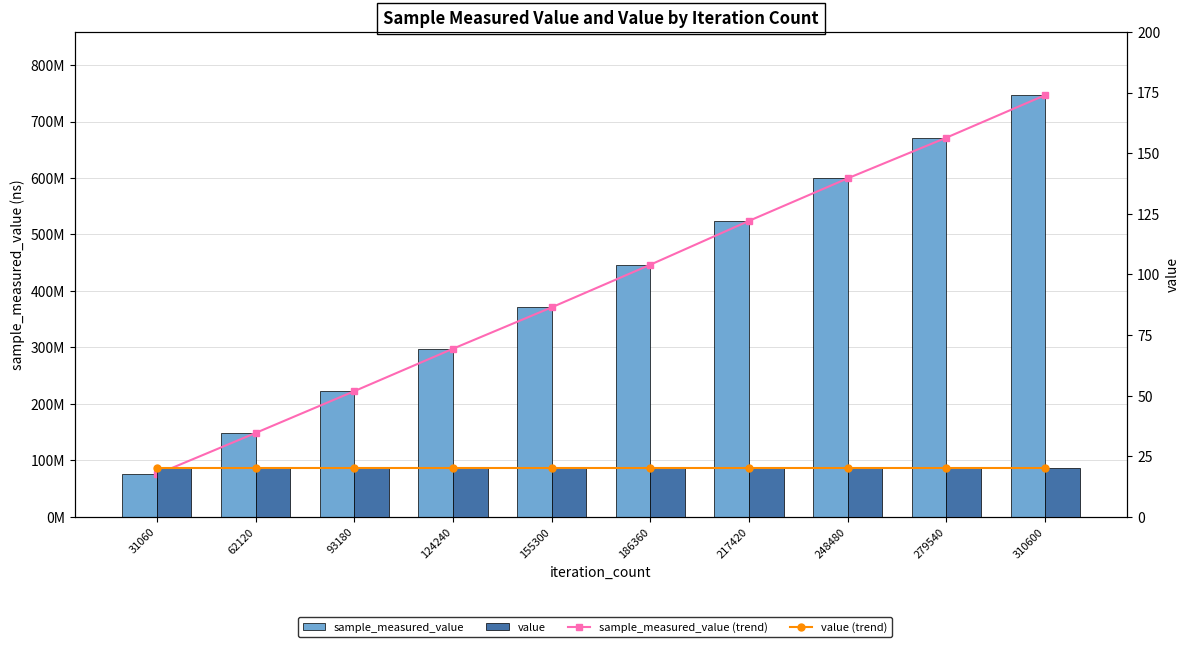

List the labels in order of value value, largest first.

31060, 62120, 93180, 124240, 155300, 186360, 217420, 248480, 279540, 310600